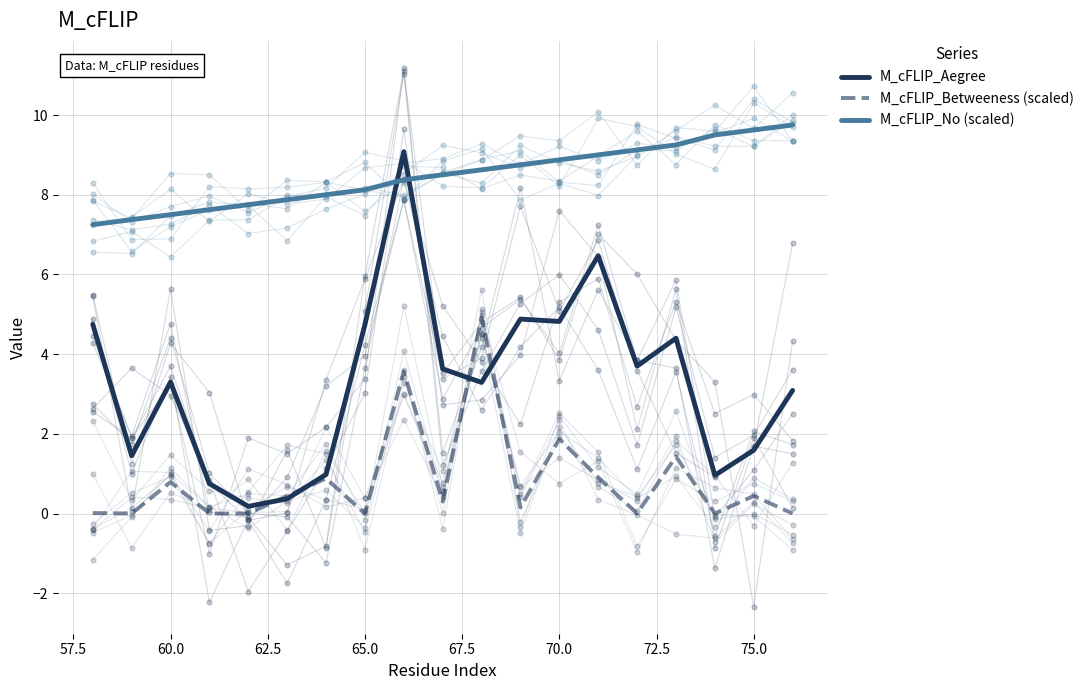

Which series has the widest spread of Y values?

M_cFLIP_Aegree